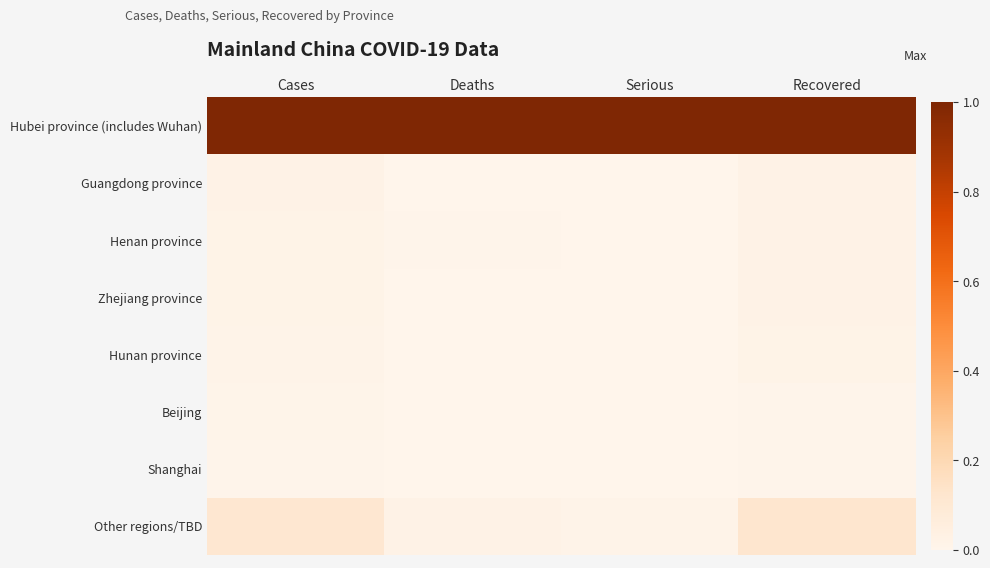

What is the difference between the highest and lowest values at Serious?

1.0